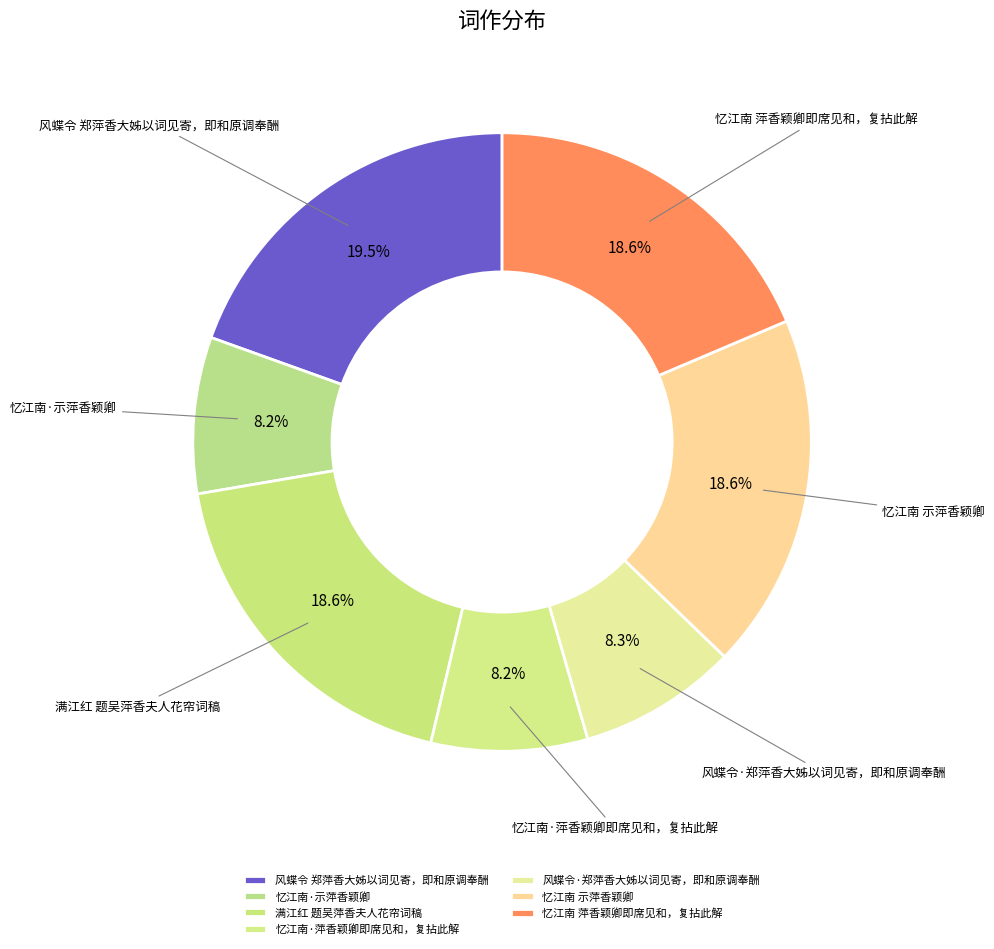

Which has a higher value, 忆江南 示萍香颖卿 or 风蝶令 郑萍香大姊以词见寄，即和原调奉酬?

风蝶令 郑萍香大姊以词见寄，即和原调奉酬